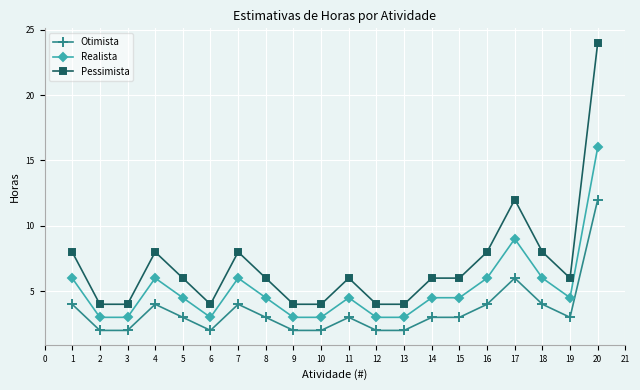

What is the smallest value displayed?

2.0